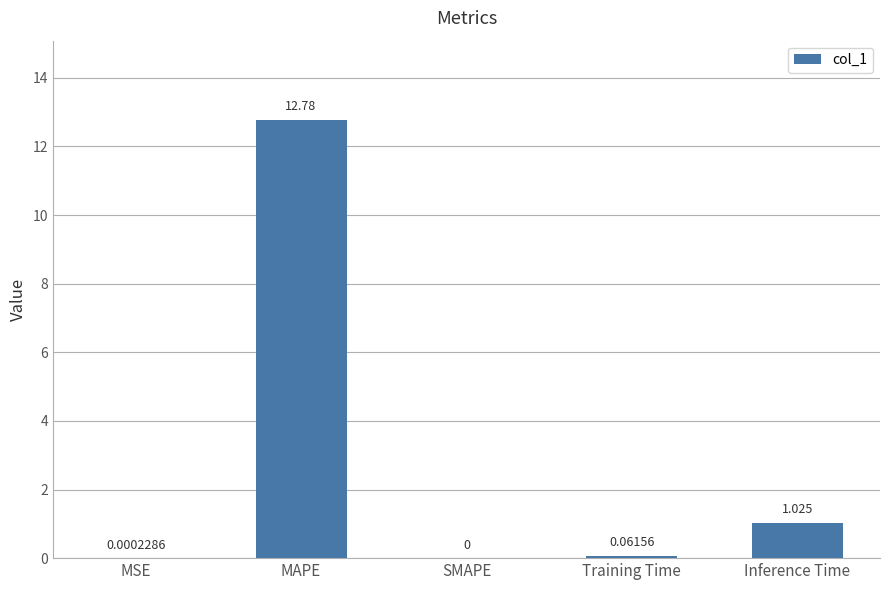

Where is the data nearest to the value 6?

Inference Time